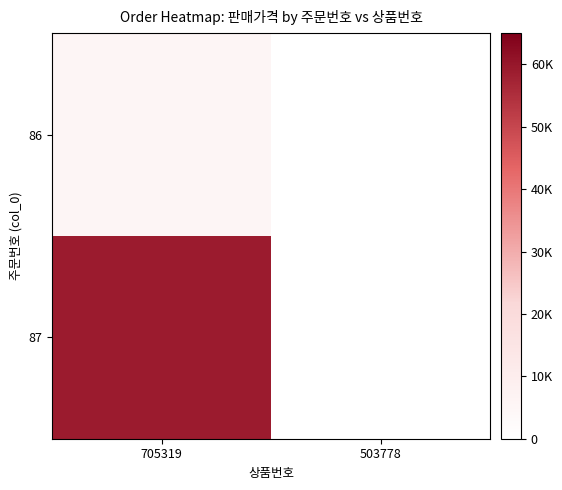

What is the maximum value shown in the chart?

59000